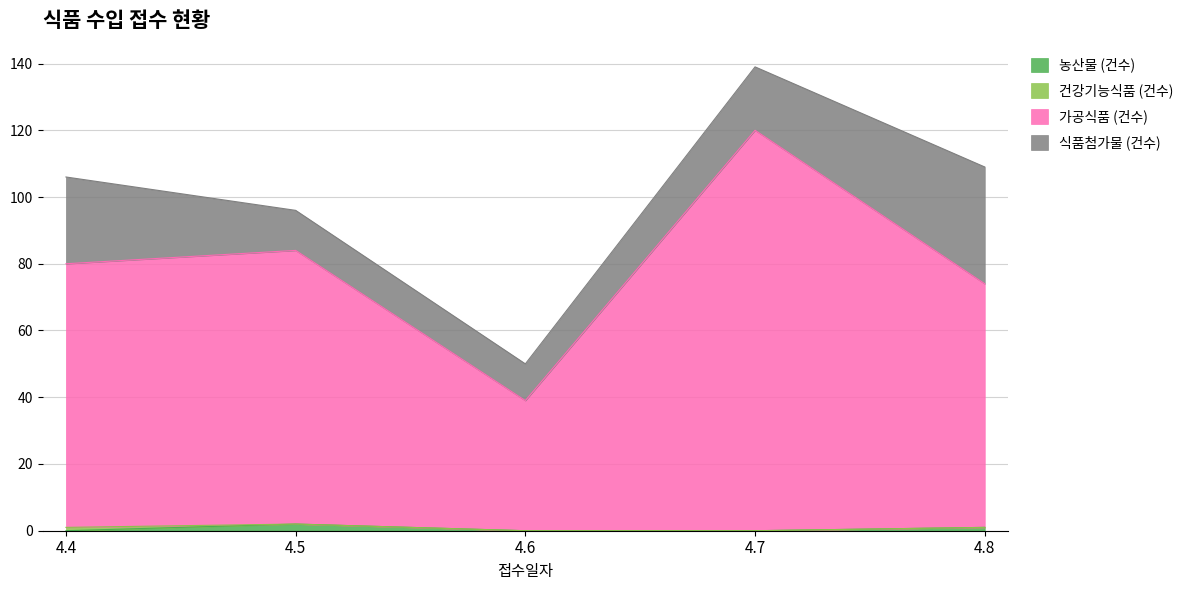

What is the difference between the highest and lowest values at 4.8?

73